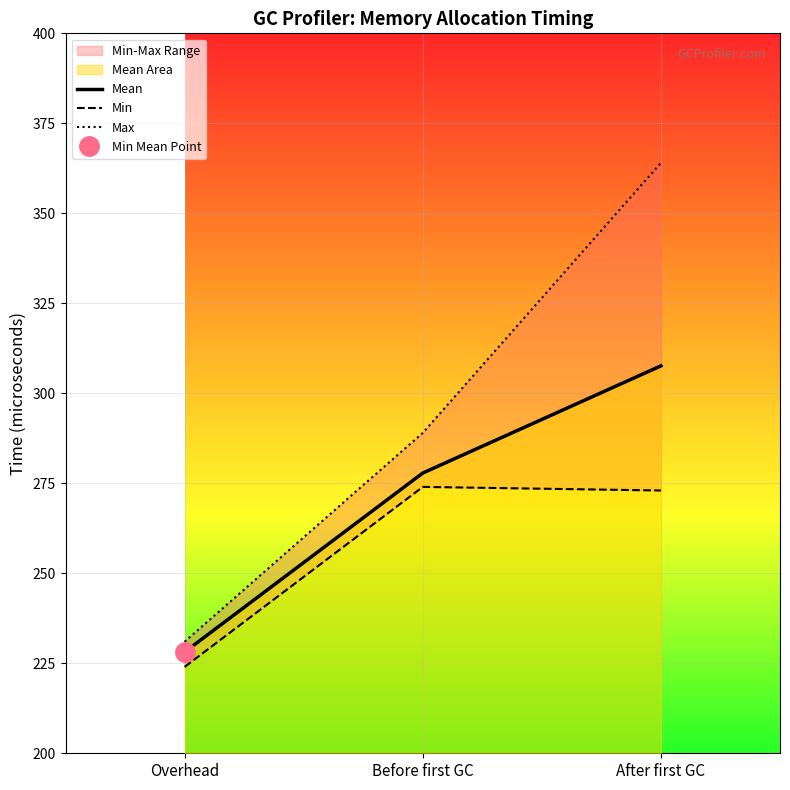

What is the label of the 3rd point from the right?

Overhead